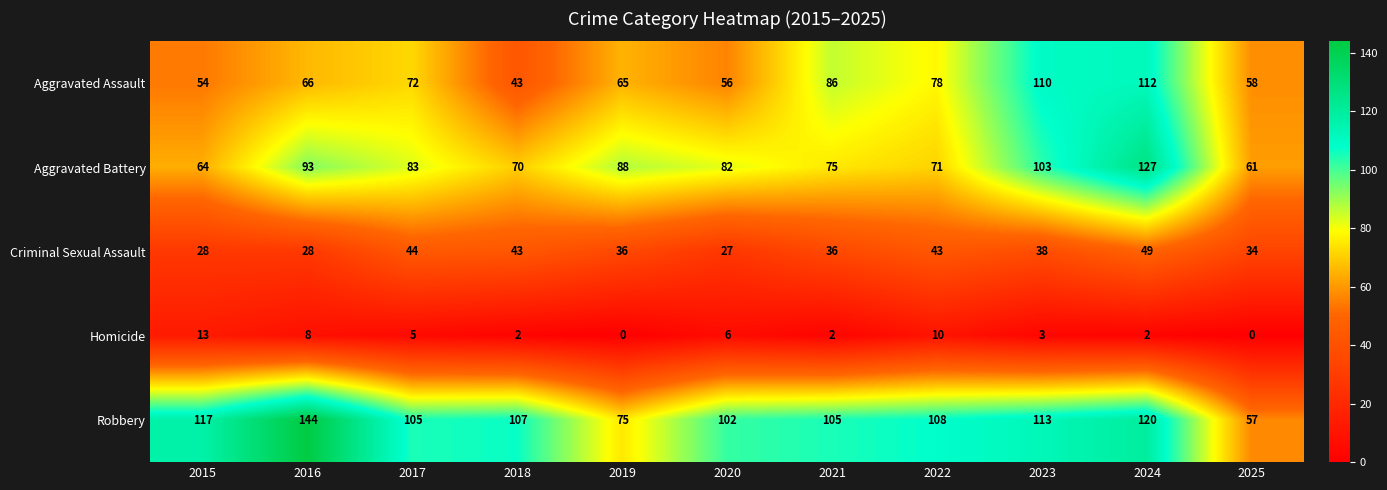

Count the number of categories in the chart.

11